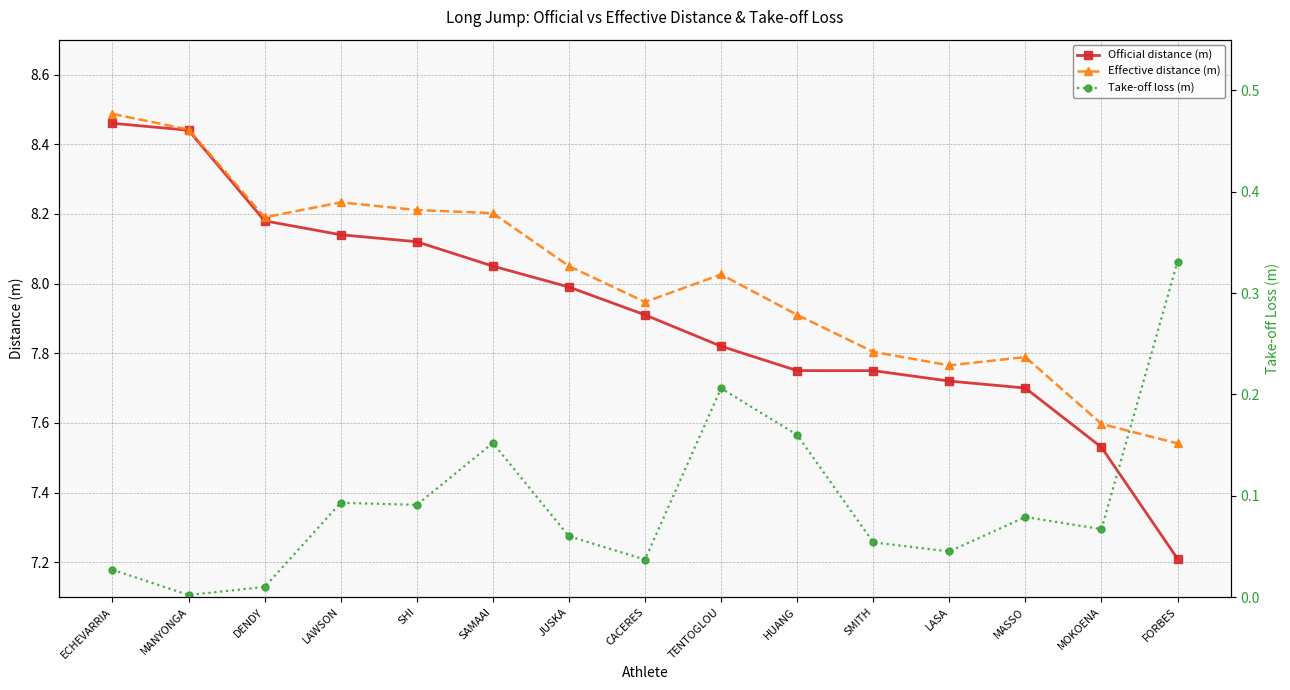

What is the value of the Effective distance (m) point at the 14th from the left?

7.6